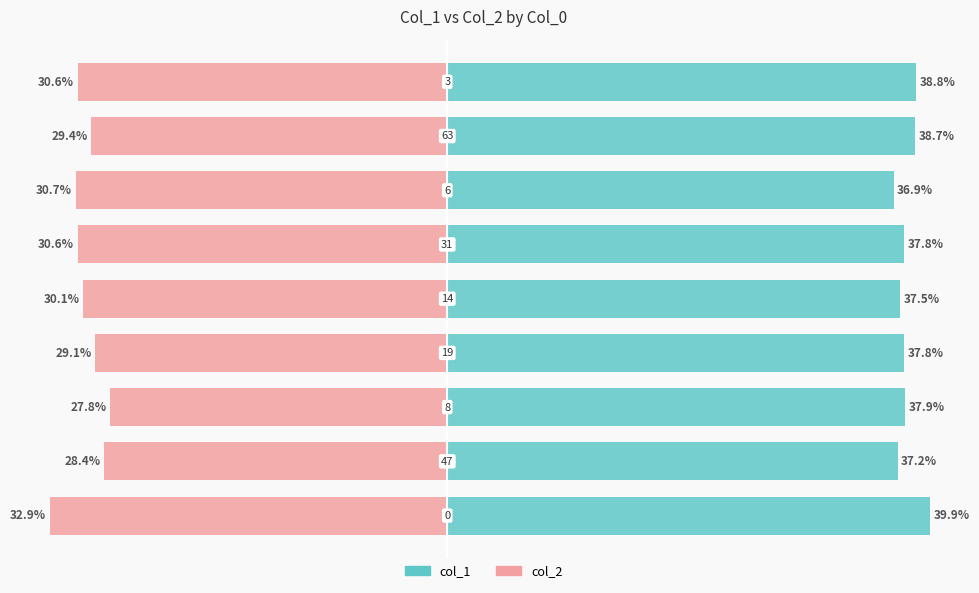

What is the value of the col_1 bar at the 7th from the left?

36.9